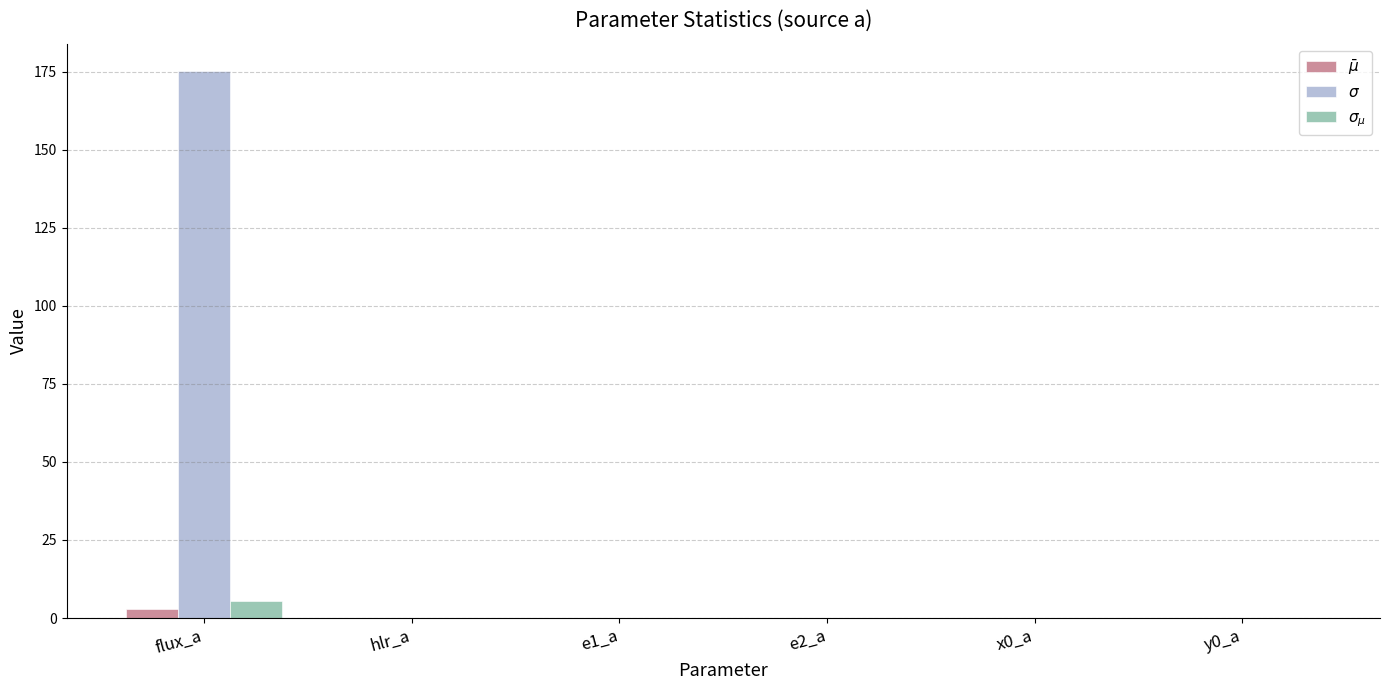

What is the greatest value displayed?

175.2